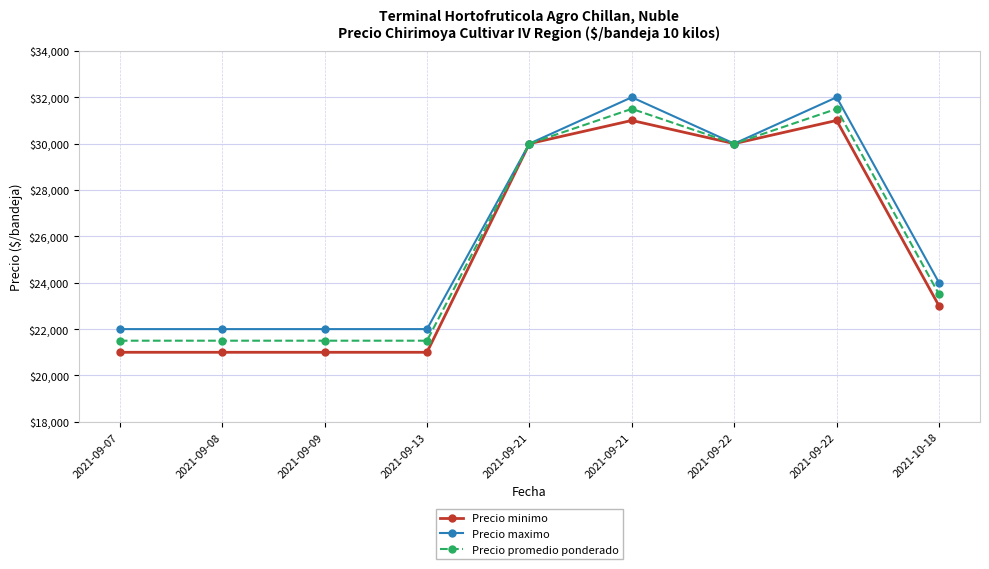

Which category has the highest value in the Precio minimo series?

2021-09-21